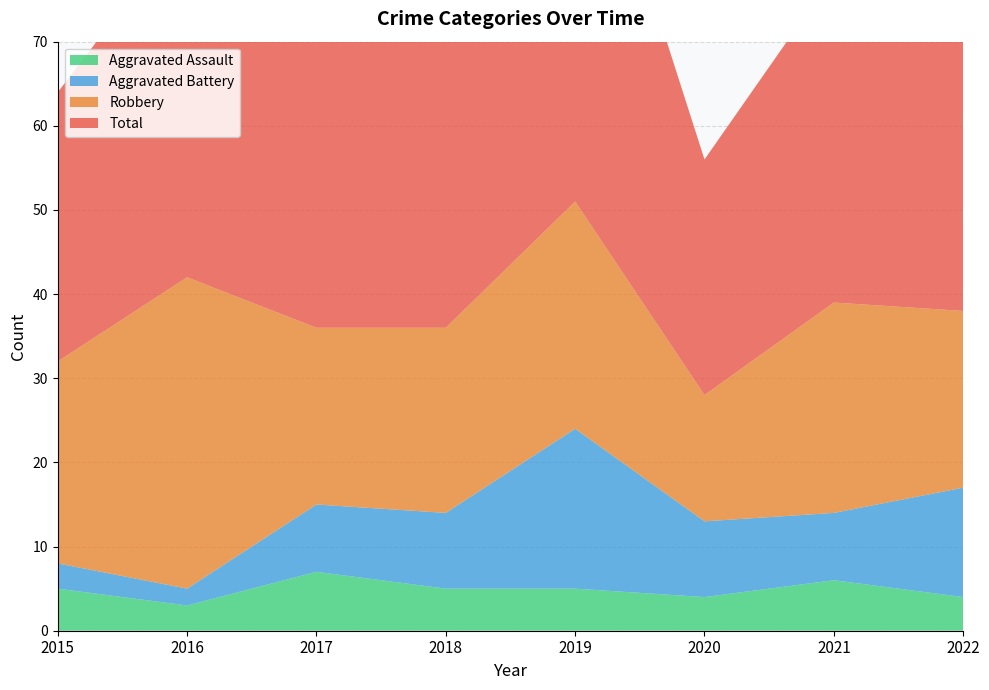

Reading left to right, what are all the values shown in this chart?

Aggravated Assault: 2015=5	2016=3	2017=7	2018=5	2019=5	2020=4	2021=6	2022=4
Aggravated Battery: 2015=3	2016=2	2017=8	2018=9	2019=19	2020=9	2021=8	2022=13
Robbery: 2015=24	2016=37	2017=21	2018=22	2019=27	2020=15	2021=25	2022=21
Total: 2015=32	2016=42	2017=36	2018=38	2019=53	2020=28	2021=39	2022=39